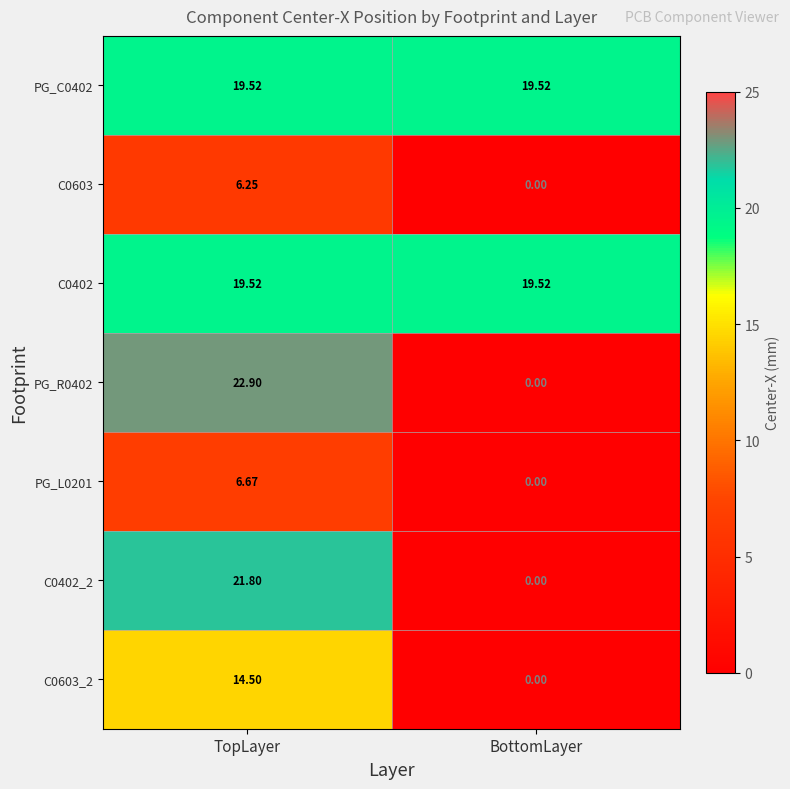

At which label does C0603_2 reach its peak?

TopLayer